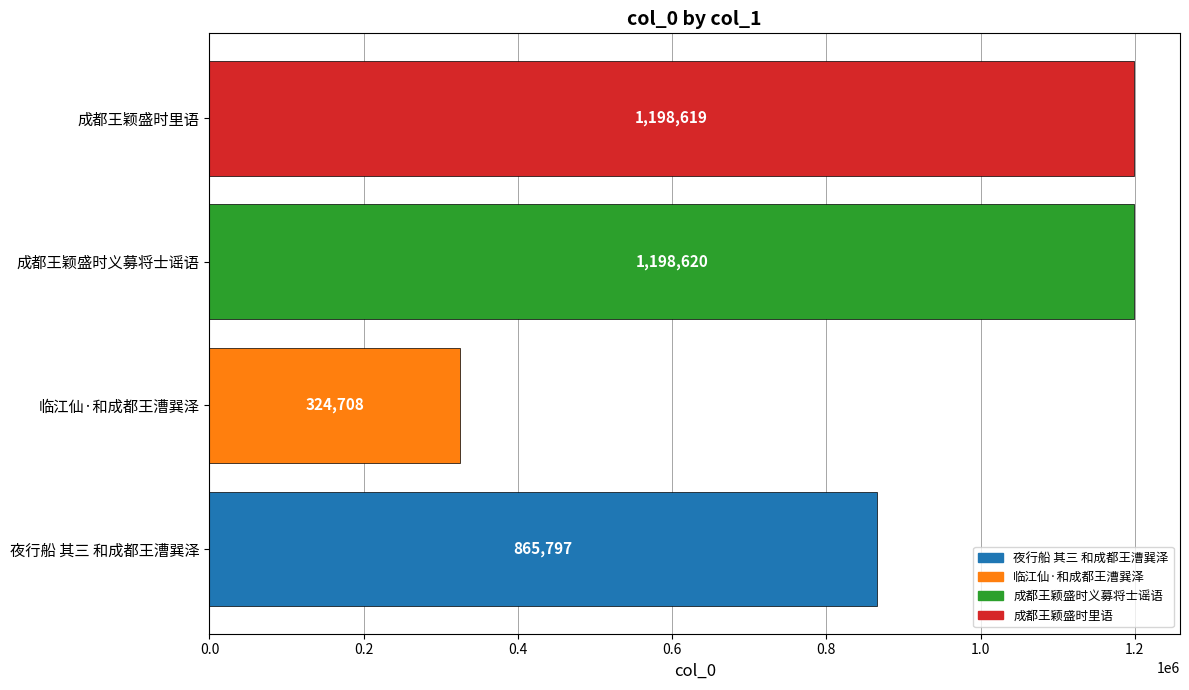

What is the difference between the second highest and second lowest values?

332822